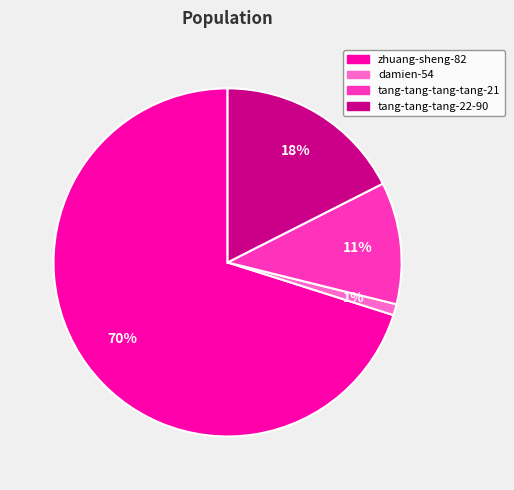

Combined, do damien-54 and zhuang-sheng-82 account for over 50%?

Yes